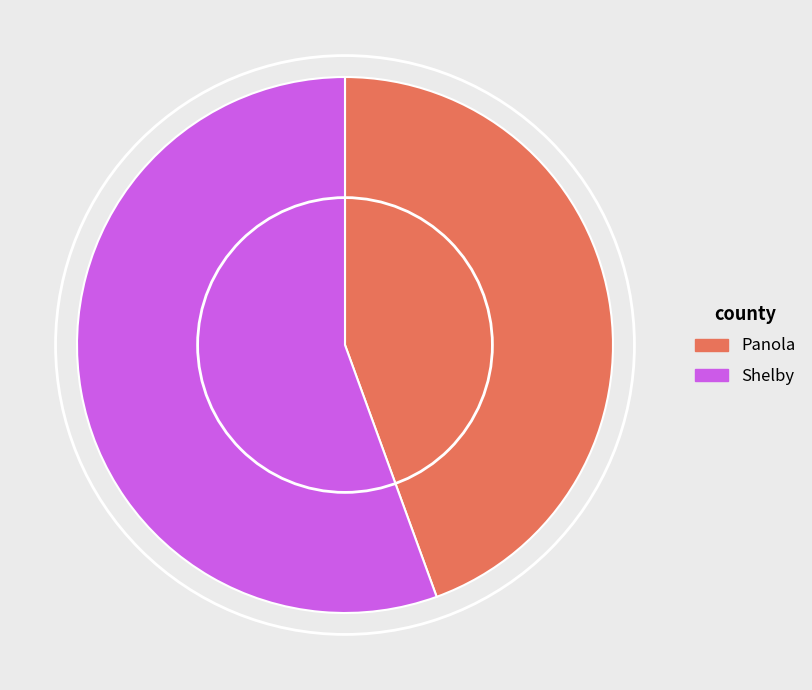

True or false: Shelby accounts for 65% of the total.

False